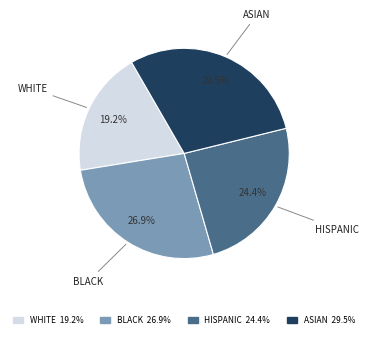

Does any single category account for the majority?

No